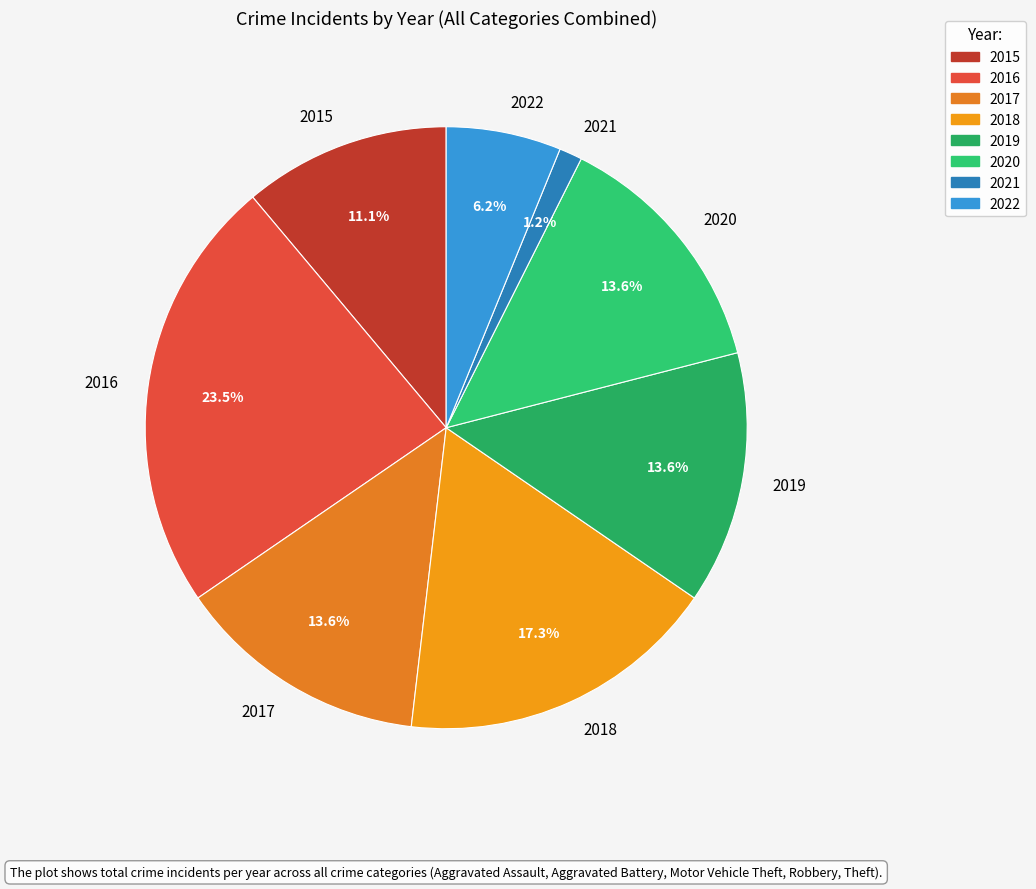

Which category has the smallest portion of the pie?

2021